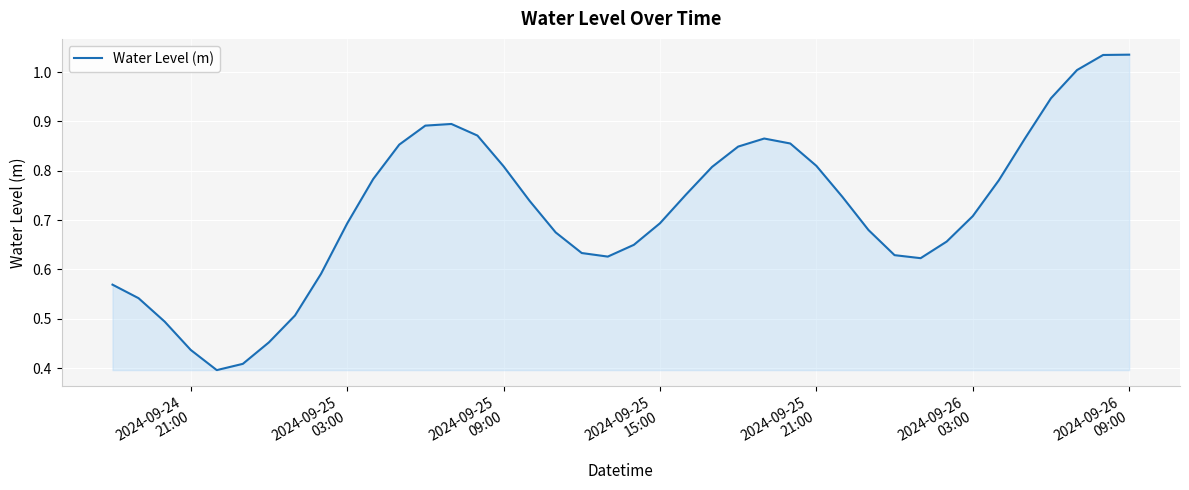

Count the number of categories in the chart.

40